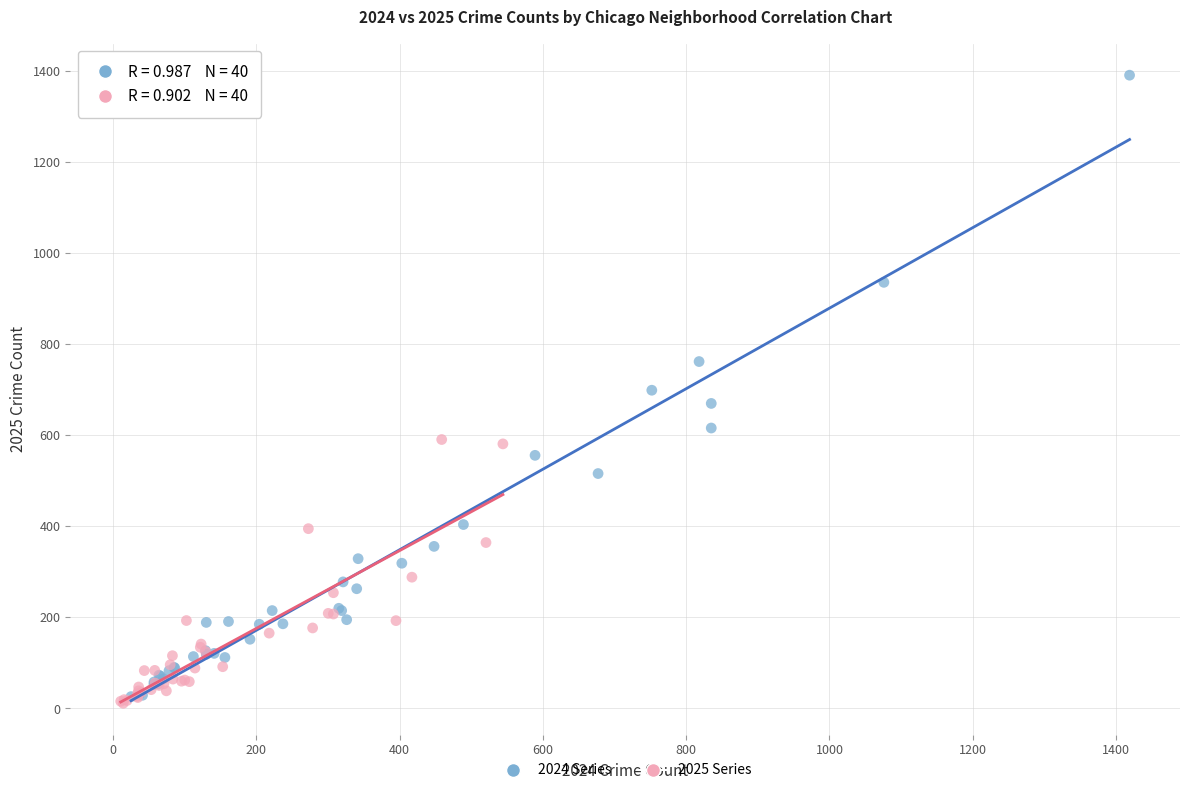

Which series reaches the minimum Y coordinate?

2025 Series